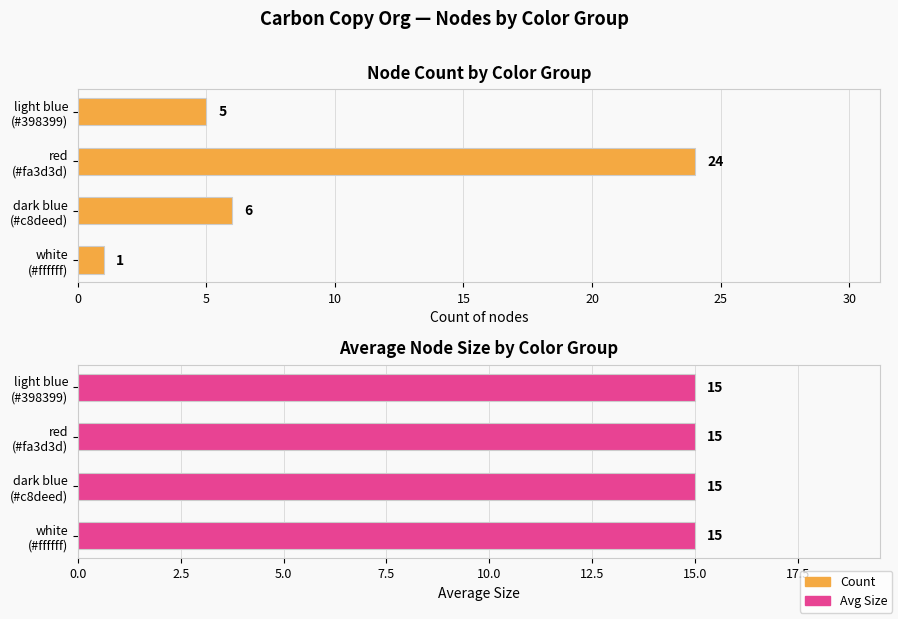

At how many categories does at least one series exceed 12?

1